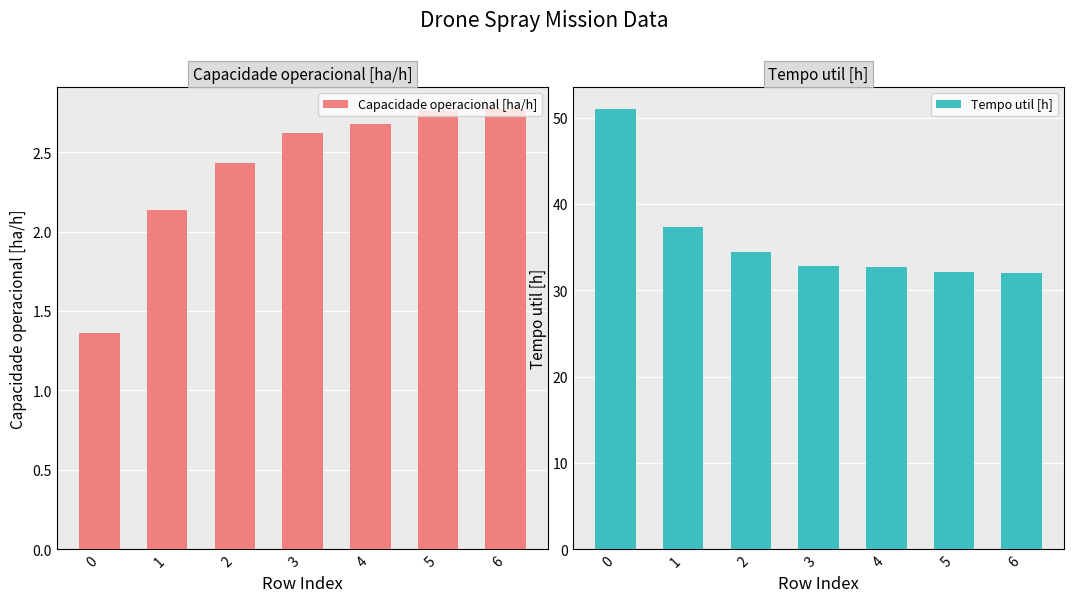

Does the chart contain any negative values?

No